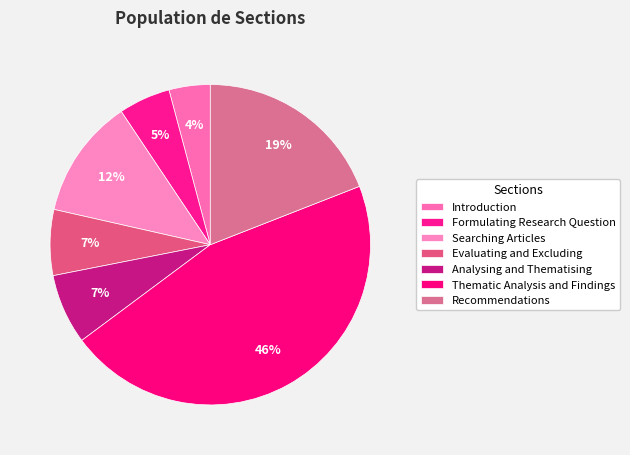

Is it true that Analysing and Thematising is 1% of the pie?

False